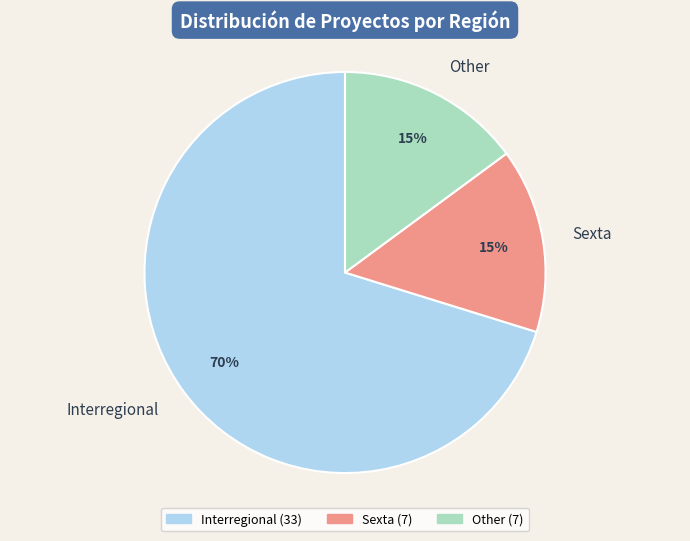

What is the largest slice in the pie chart?

Interregional